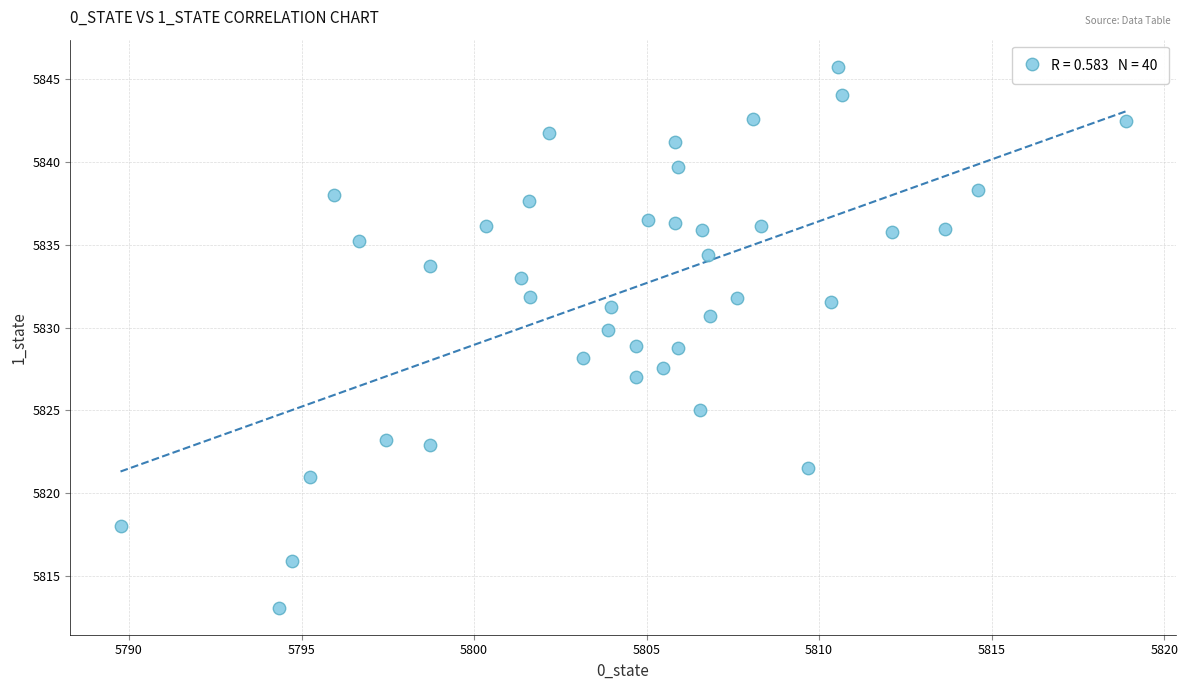

What is the range of Y values (max minus min)?

32.6